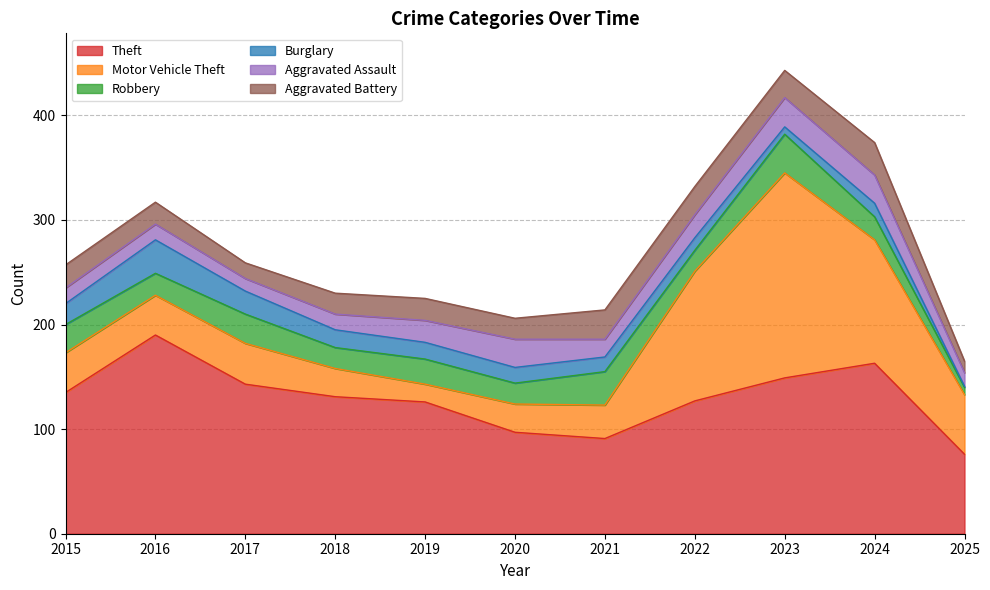

Between 2019 and 2020, which series saw the biggest shift?

Theft